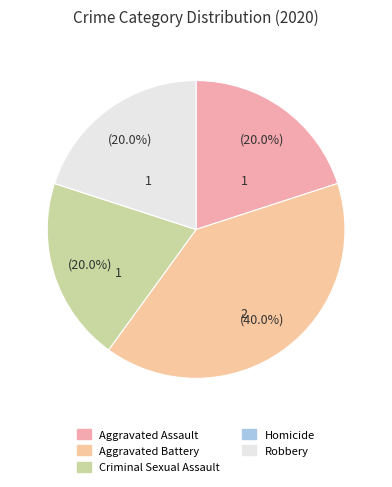

Which slice is the largest?

Aggravated Battery